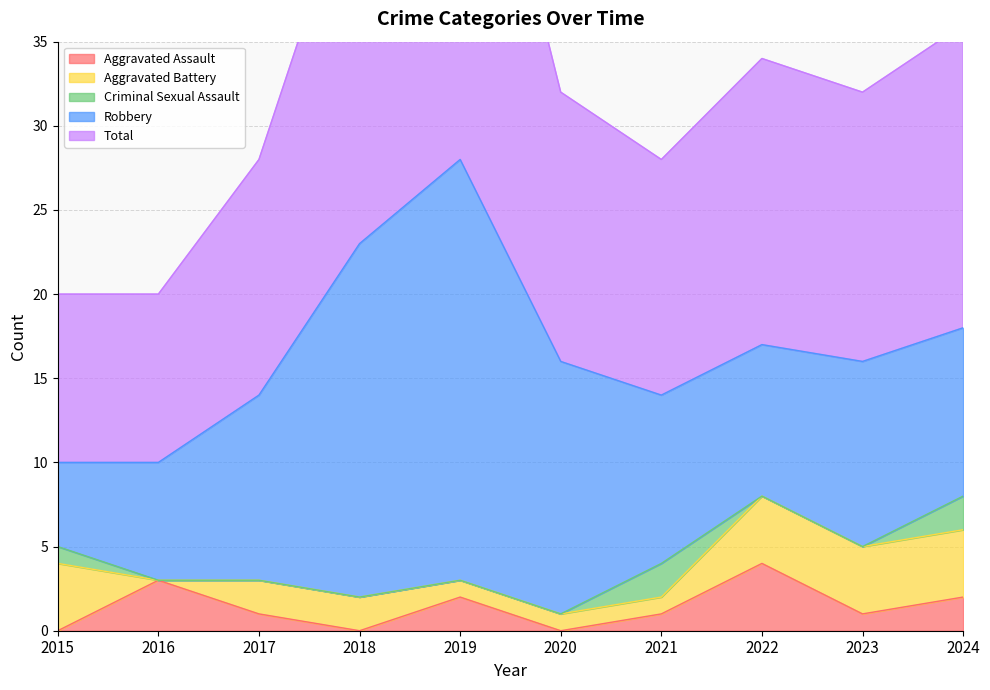

Does the chart have visible grid lines?

Yes